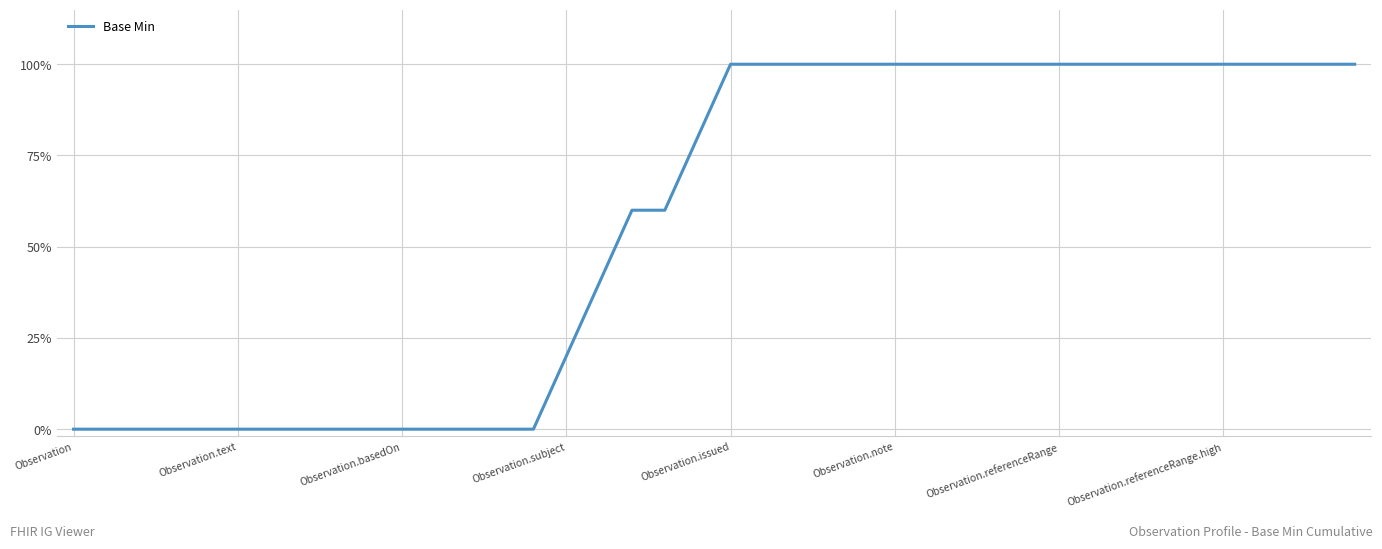

Which category has the lowest value across all series?

Observation